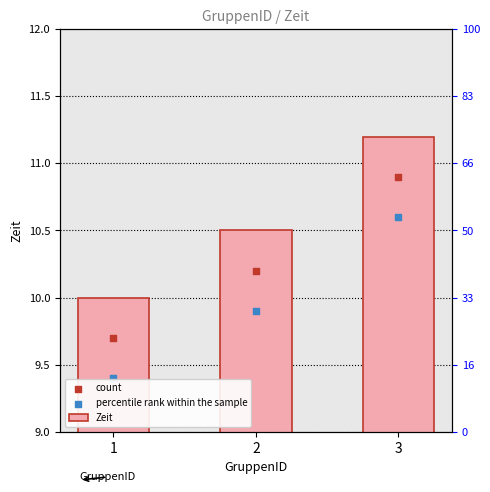

Which has a higher value, 2 or 1?

2